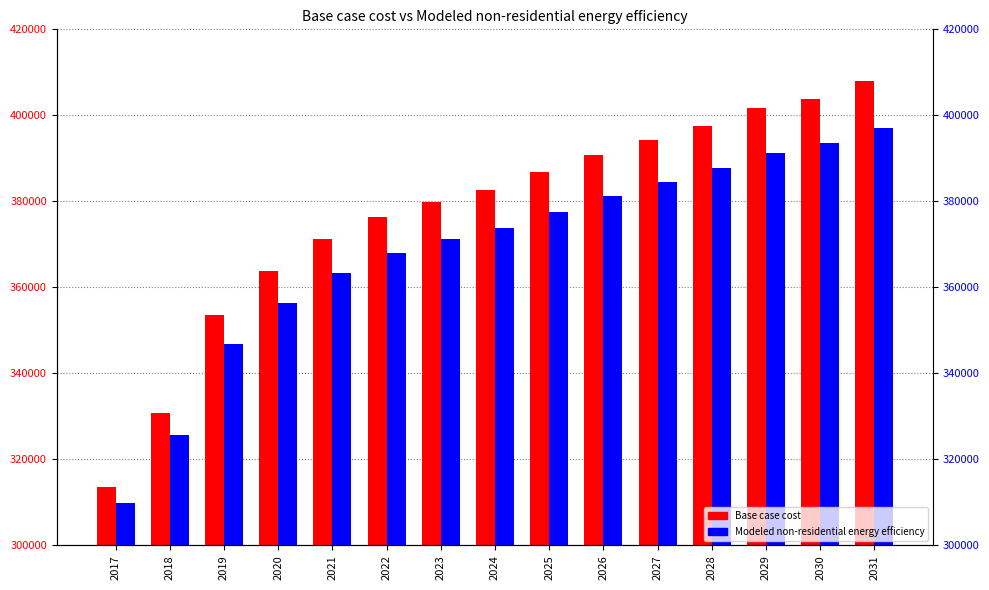

Is the value of Base case cost at 2031 greater than the value of Modeled non-residential energy efficiency at 2022?

Yes